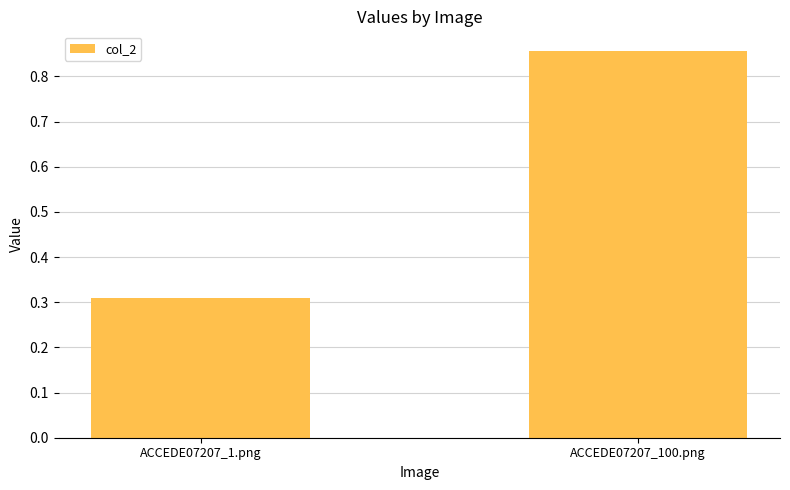

How many bars are there in total?

2